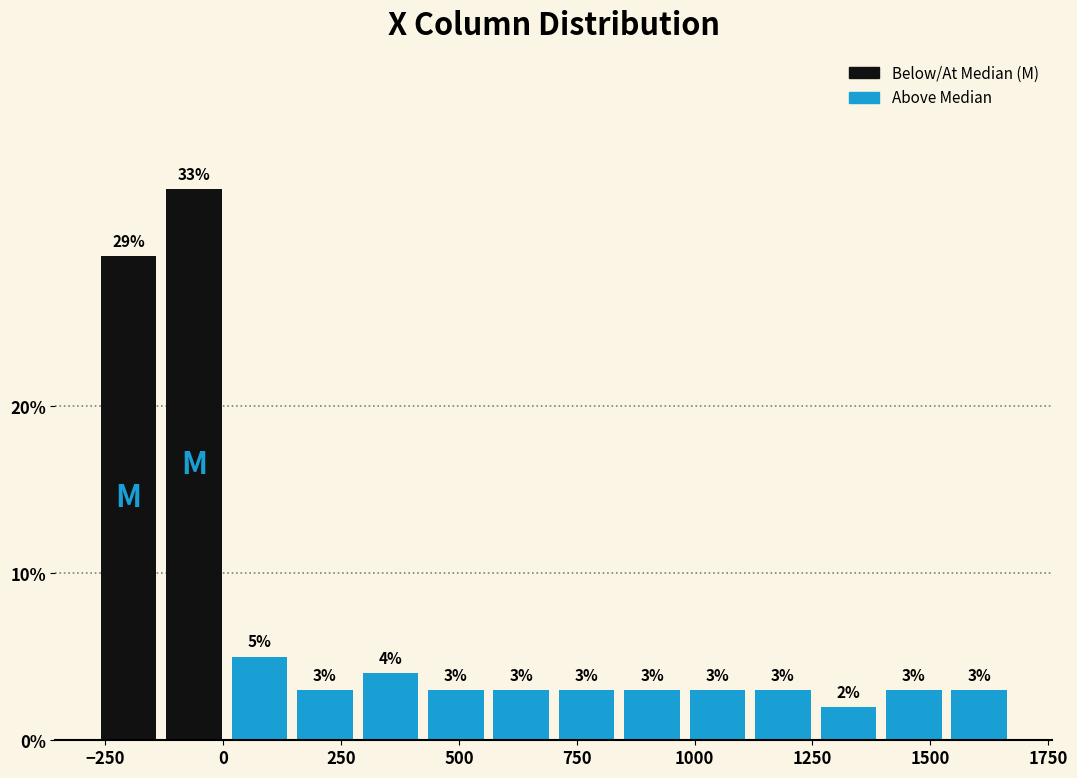

Around what value on the x-axis is the tallest bar? Give the approximate position of its centre, as read against the axis.

-50